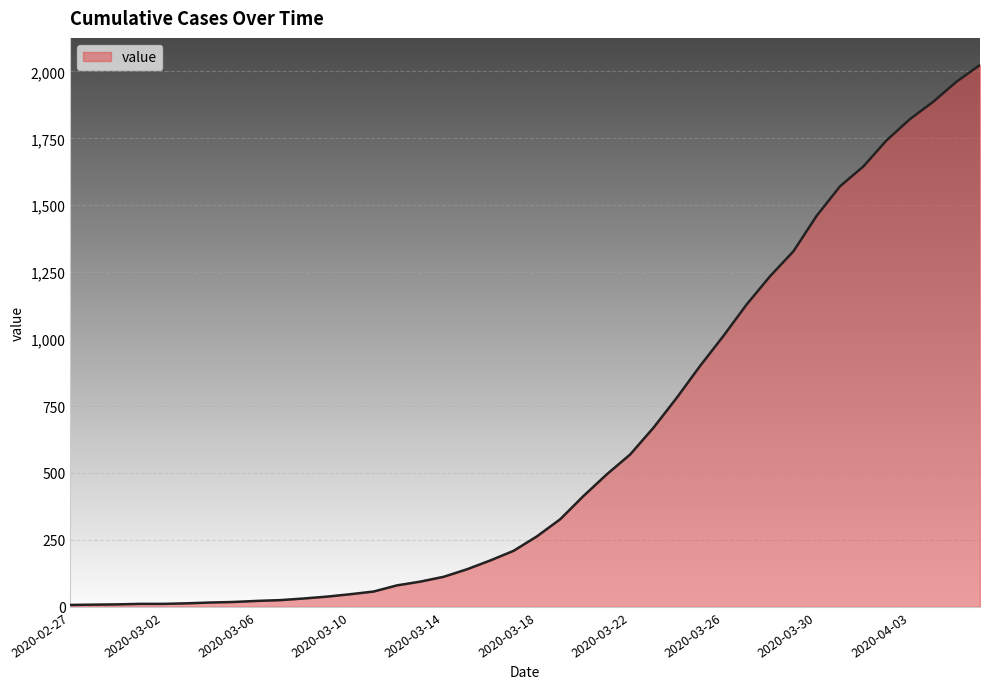

What is the greatest value displayed?

2024